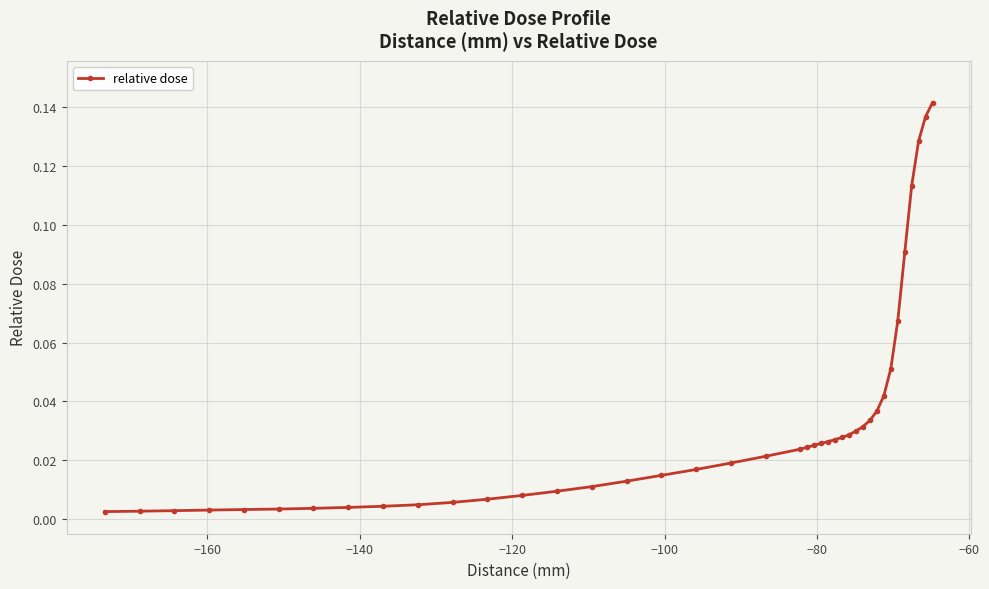

Reading left to right, what are all the values shown in this chart?

0.0	0.0	0.0	0.0	0.0	0.0	0.0	0.0	0.0	0.0	0.0	0.0	0.0	0.0	0.0	0.0	0.0	0.0	0.0	0.0	0.0	0.0	0.0	0.0	0.0	0.0	0.0	0.0	0.0	0.0	0.0	0.0	0.0	0.1	0.1	0.1	0.1	0.1	0.1	0.1